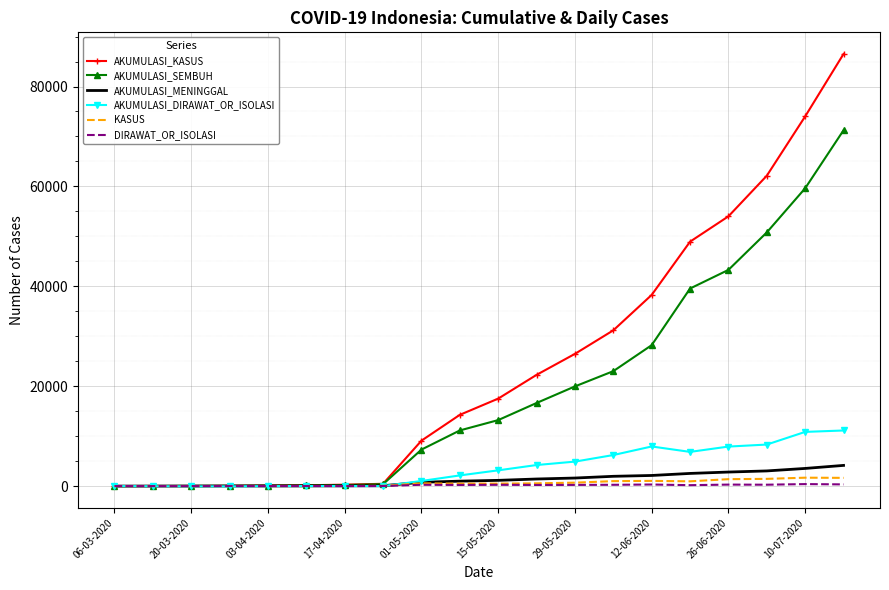

What is the maximum value for AKUMULASI_KASUS?

86521